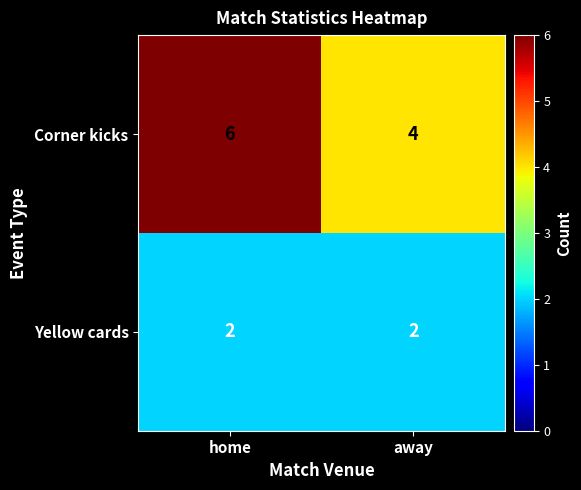

What is the minimum value shown in the chart?

2